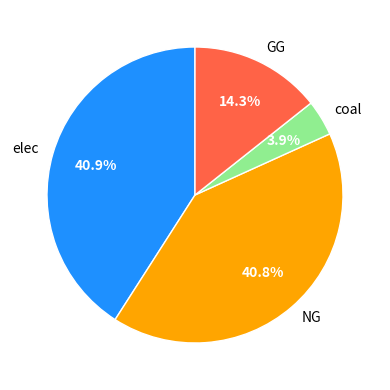

Combined, do GG and NG account for over 50%?

Yes